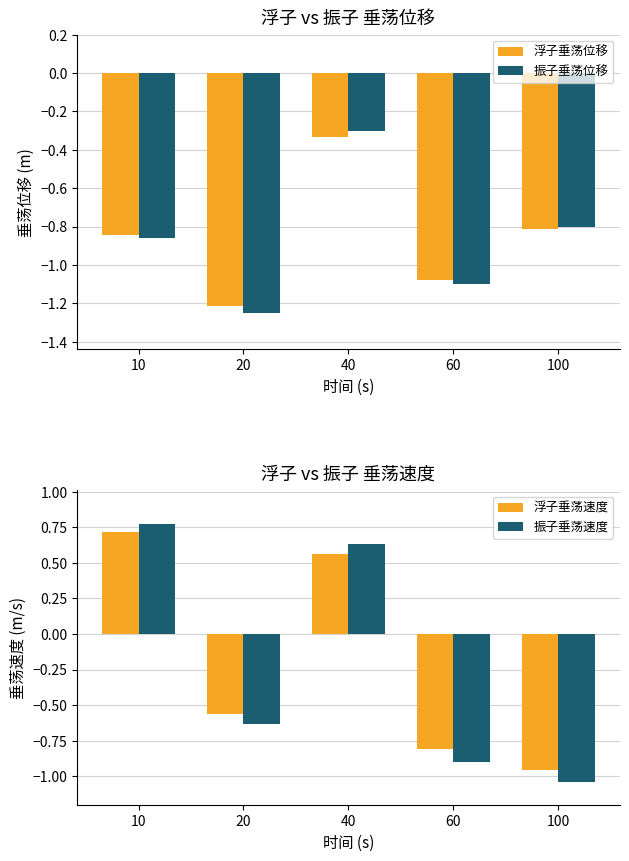

What is the sum of all 浮子垂荡位移 values?

-4.3